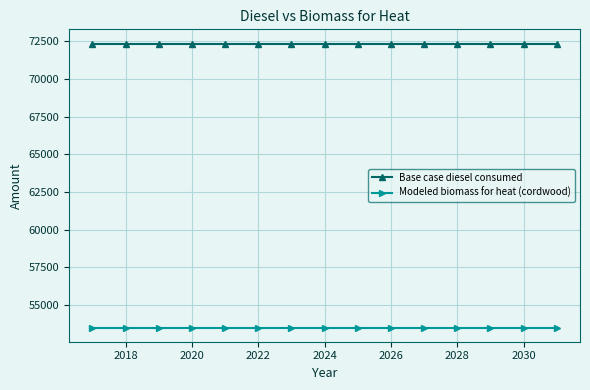

What is the value of the Base case diesel consumed point at the 14th from the left?

72353.0